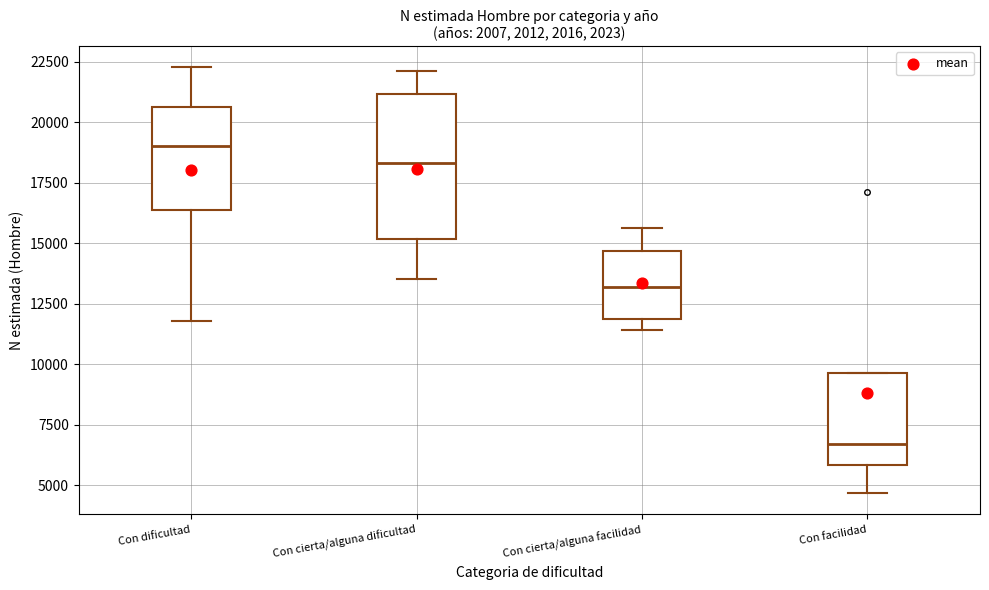

Where does the lower whisker of the box for Con cierta/alguna dificultad end on the y-axis? The values are not printed on the chart, so give them approximately, as read against the axis.

13500